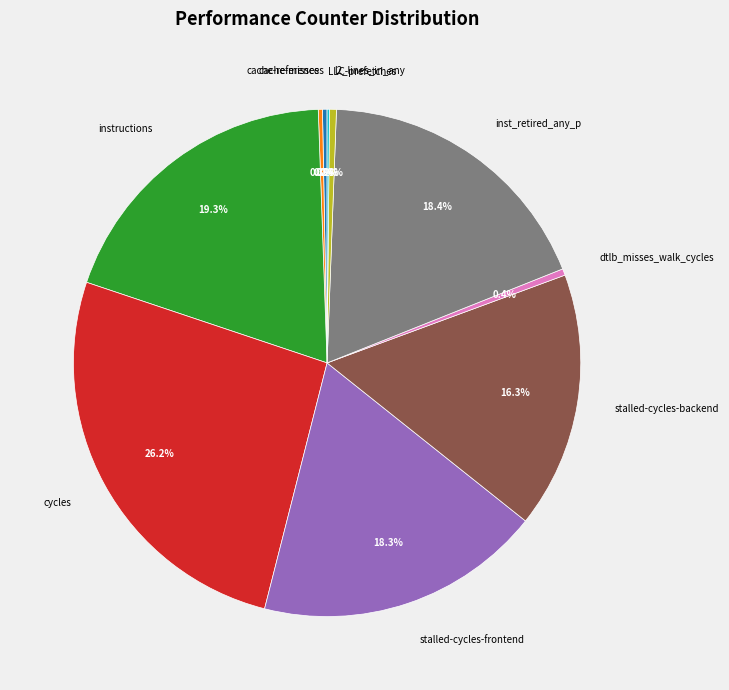

What is the ratio of the value at l2_lines_in_any to the value at cache-references?

1.5